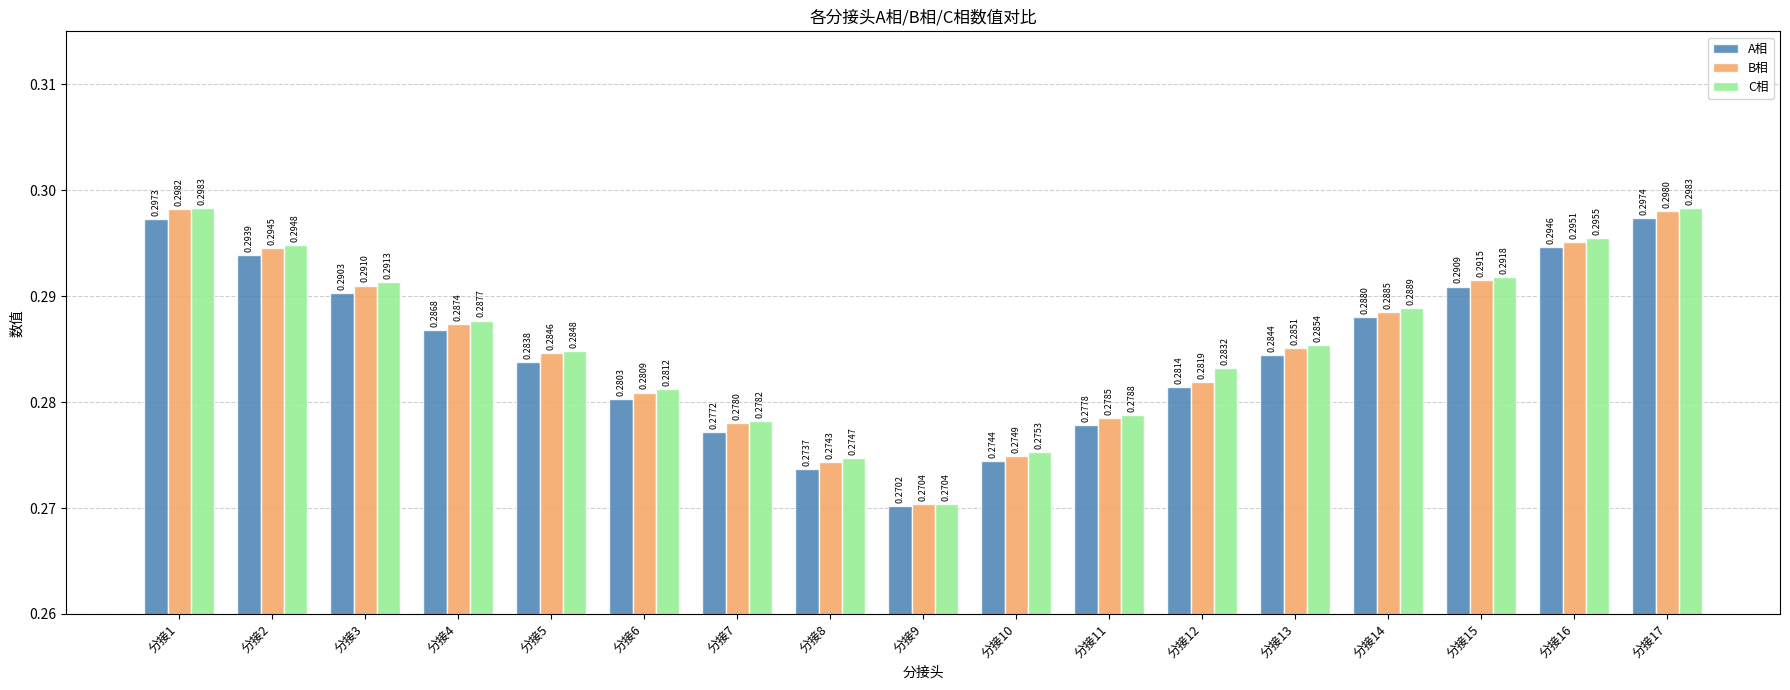

Which series has the widest spread of values?

C相